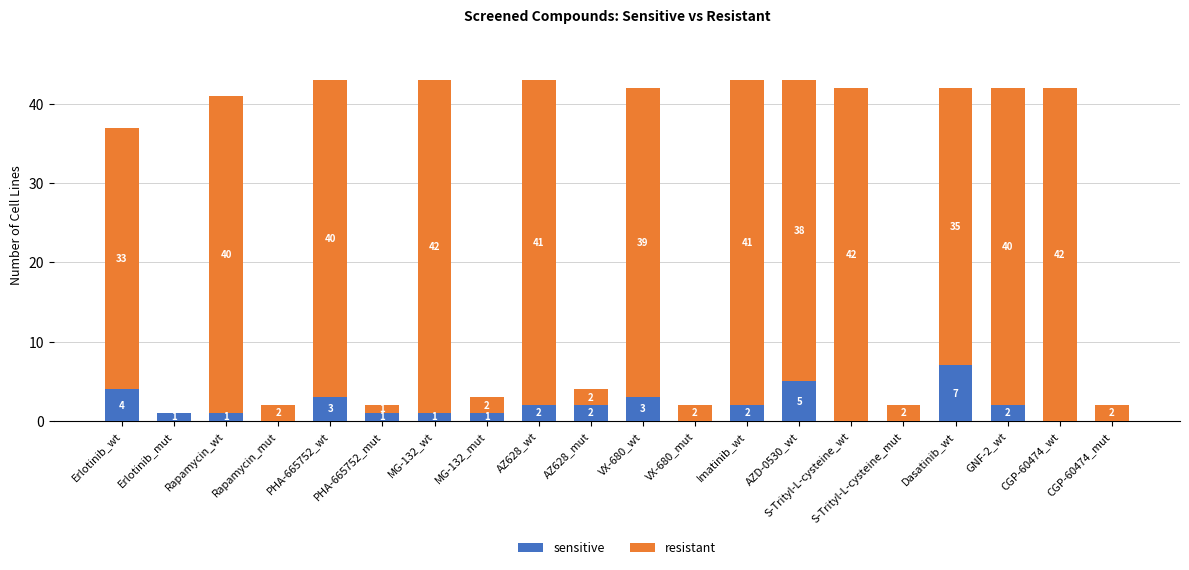

What is the total value across all series at PHA-665752_mut?

2